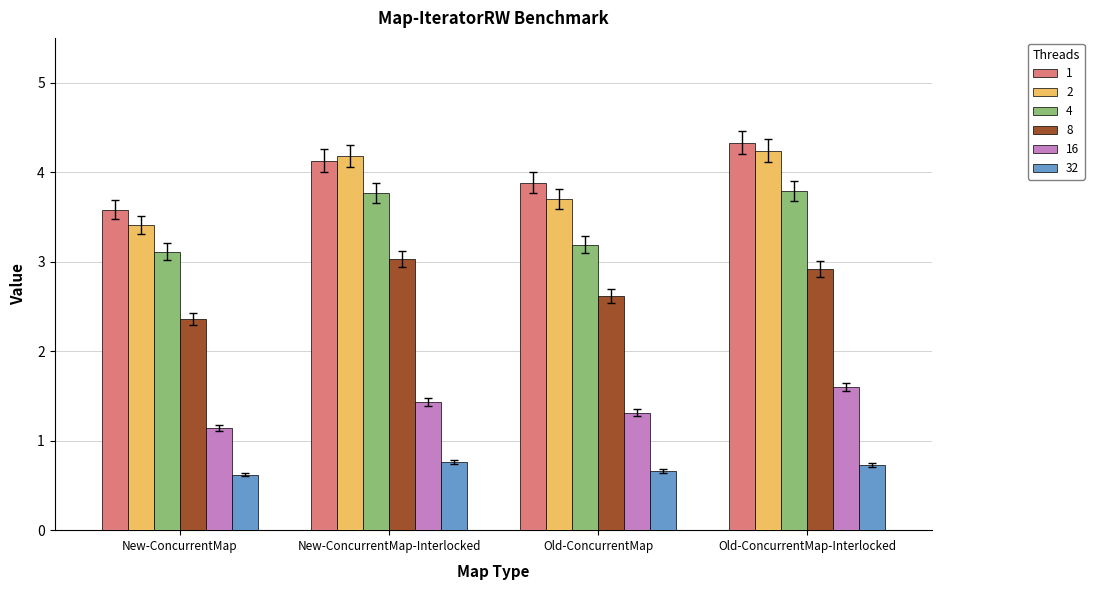

What is the spread (max minus min) of values at Old-ConcurrentMap?

3.2